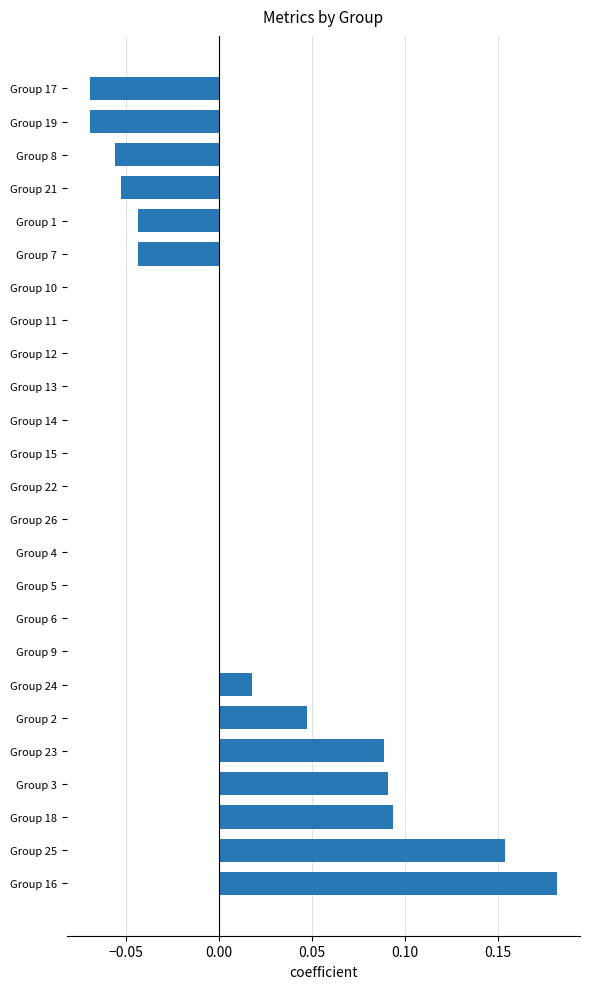

Which has a higher value, Group 10 or Group 7?

Group 10